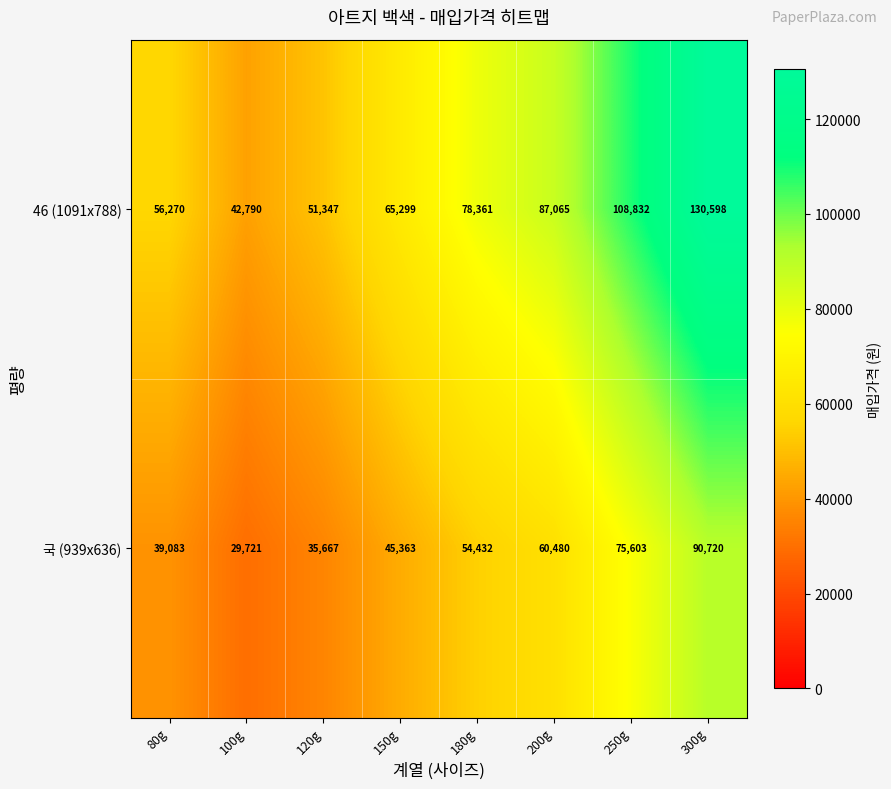

Which category has the highest value across all series?

300g